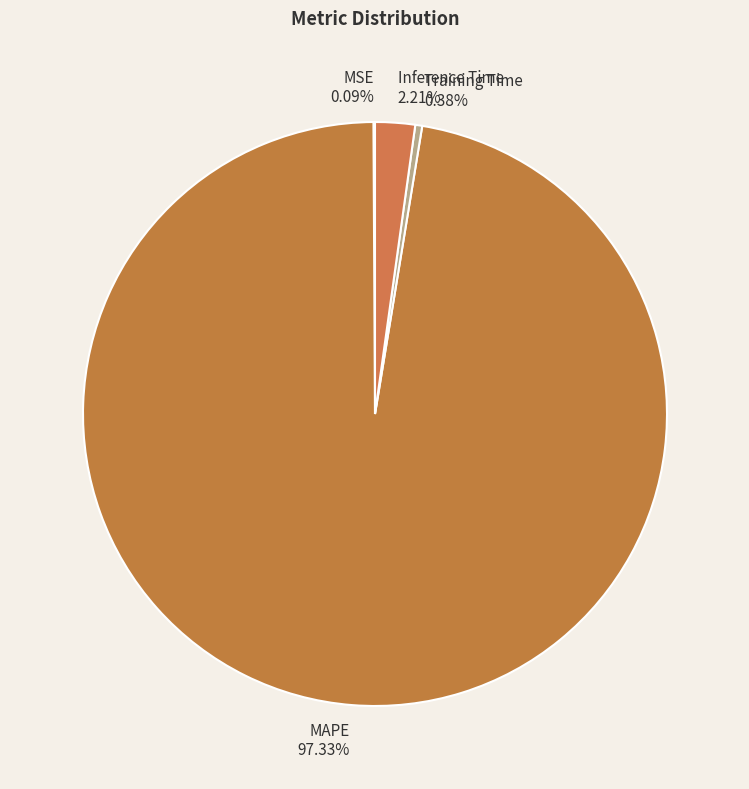

Does Training Time account for over 50% of the chart?

No